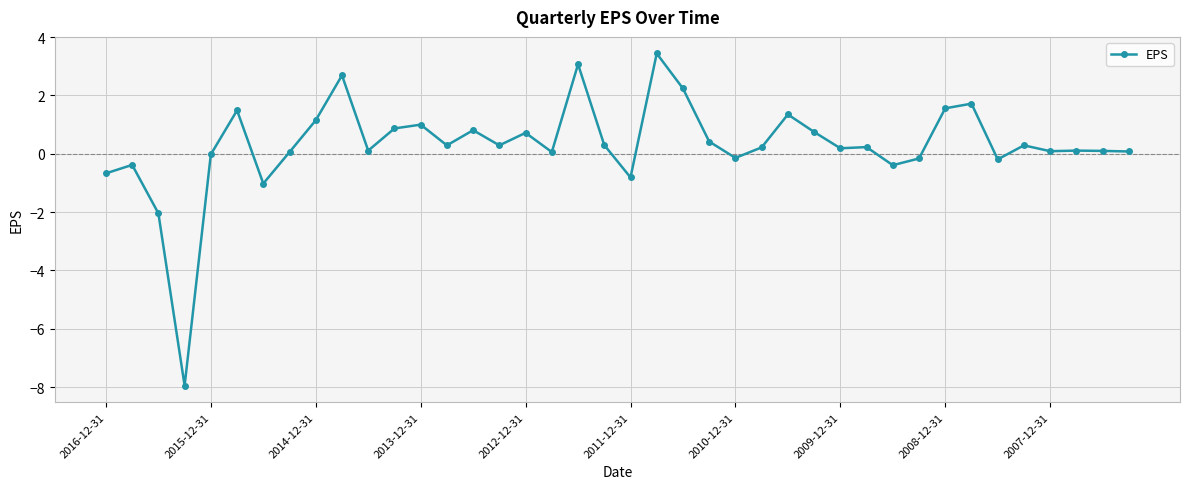

What is the maximum value shown in the chart?

3.4